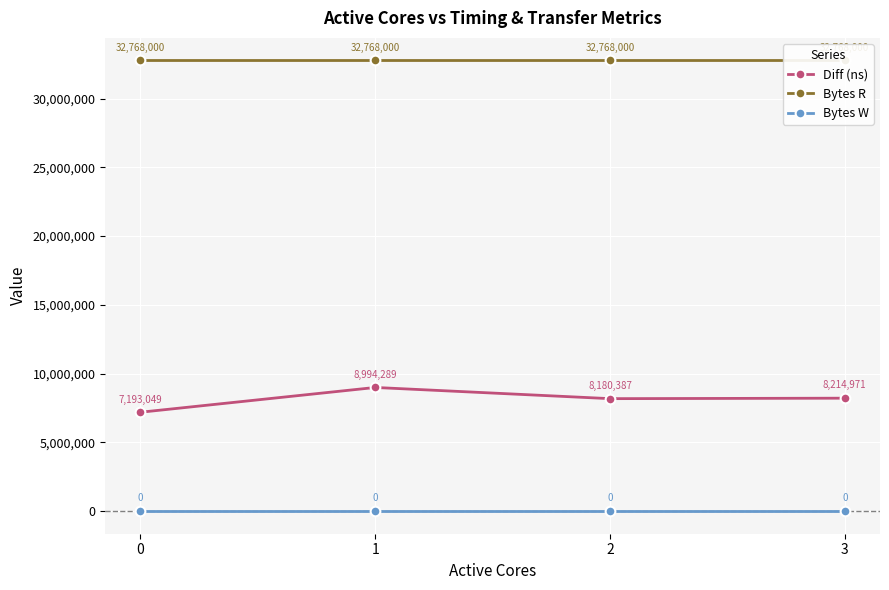

Which series changed the most between 1 and 2?

Diff (ns)